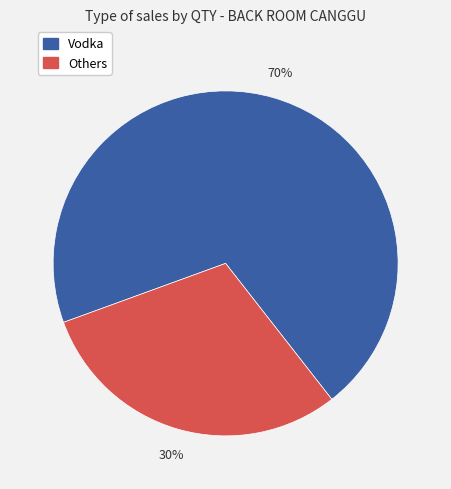

Is there a majority slice in this chart?

Yes